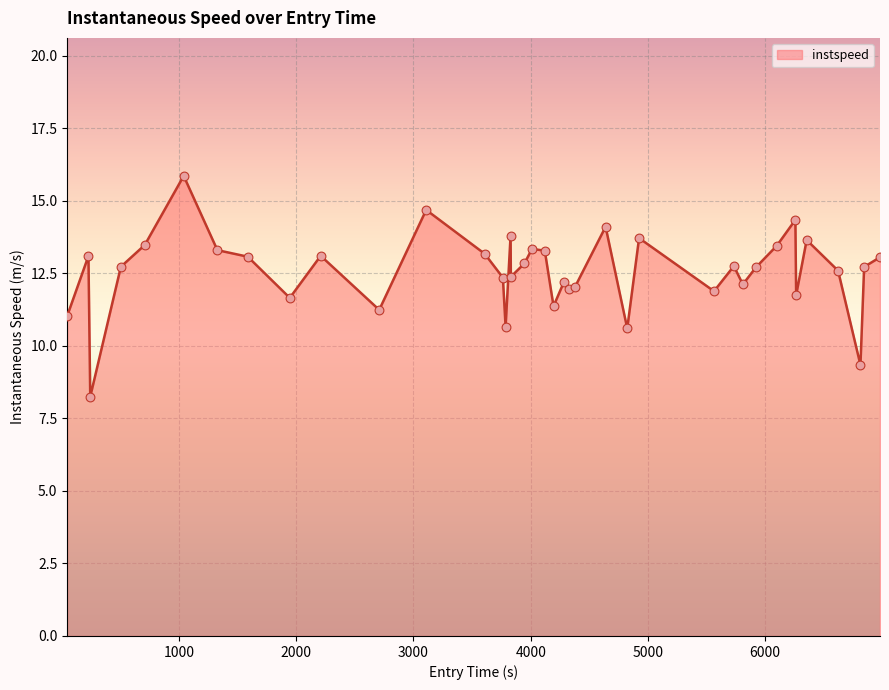

What is the smallest value displayed?

8.2